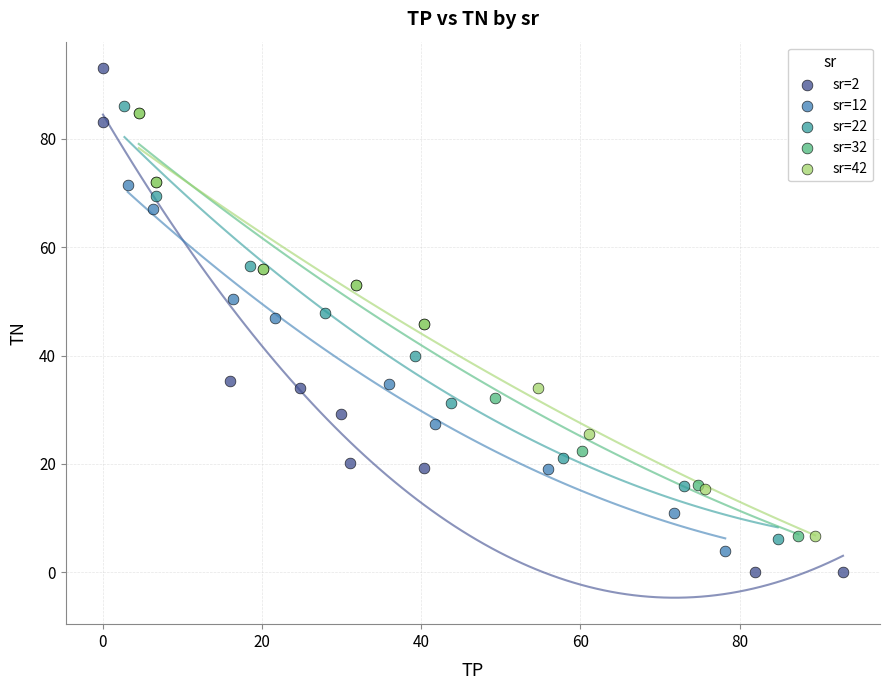

What are all the series names shown in the legend?

sr=2, sr=12, sr=22, sr=32, sr=42